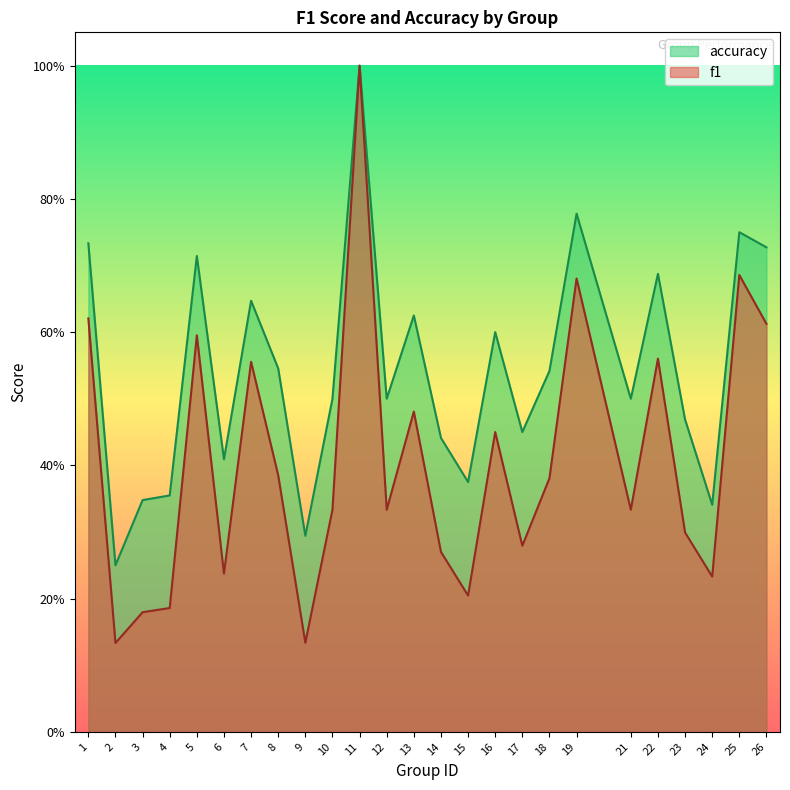

At which label is accuracy closest to 0?

2